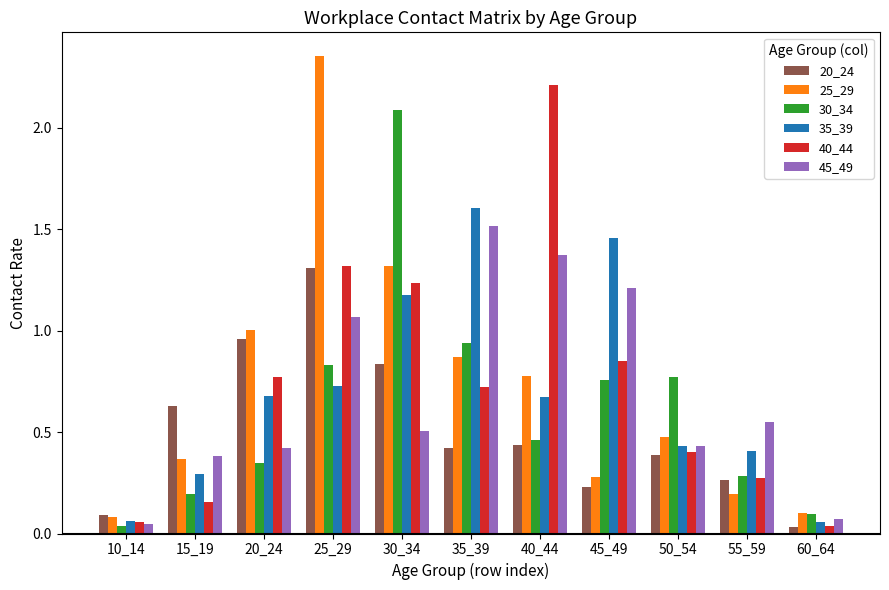

The value of 35_39 at 40_44 is 0.7. True or false?

True